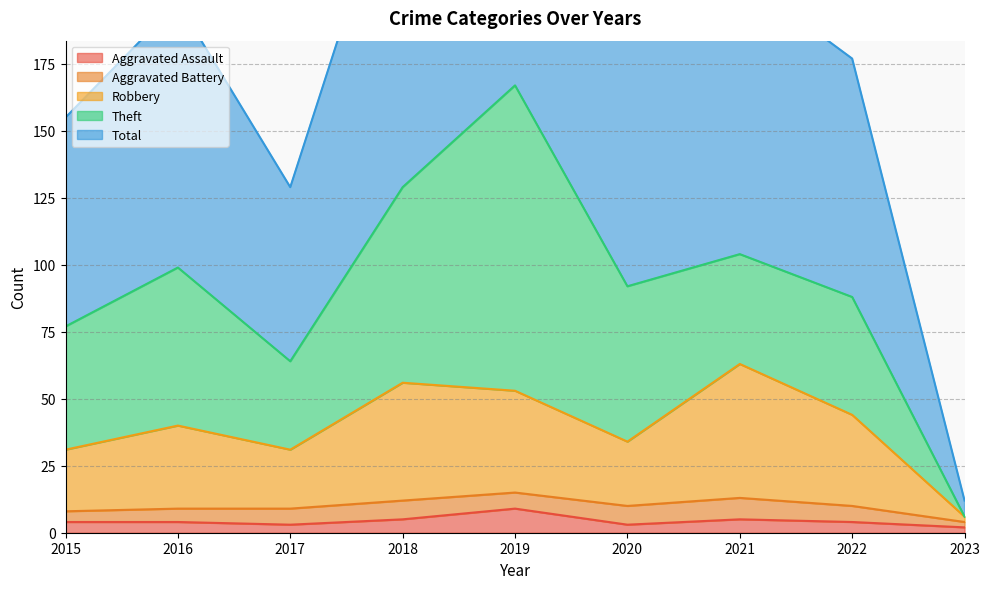

Between 2017 and 2018, which series saw the biggest shift?

Total